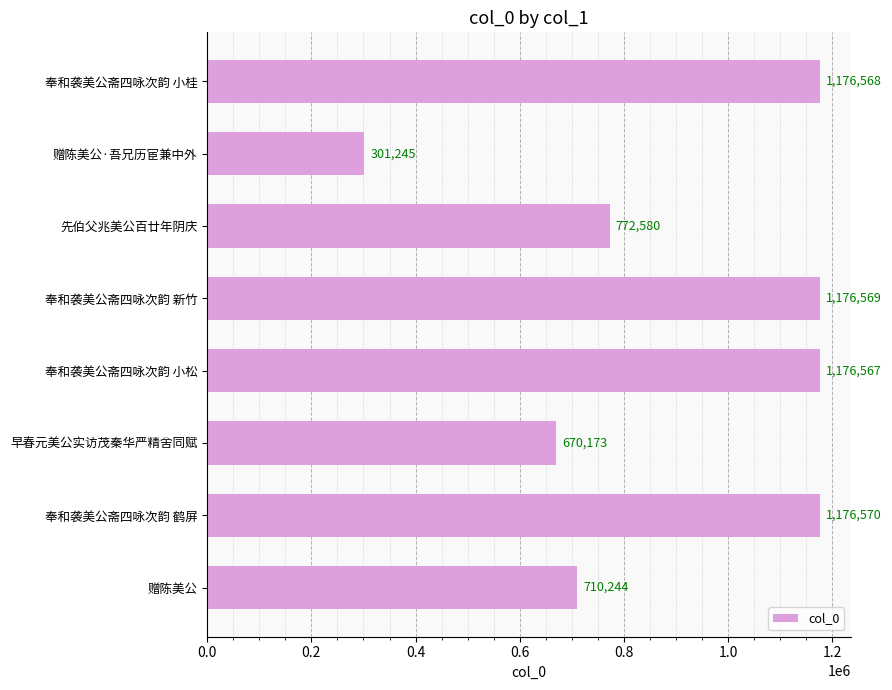

List the labels in order of value, smallest first.

赠陈美公·吾兄历宦兼中外, 早春元美公实访茂秦华严精舍同赋, 赠陈美公, 先伯父兆美公百廿年阴庆, 奉和袭美公斋四咏次韵 小松, 奉和袭美公斋四咏次韵 小桂, 奉和袭美公斋四咏次韵 新竹, 奉和袭美公斋四咏次韵 鹤屏